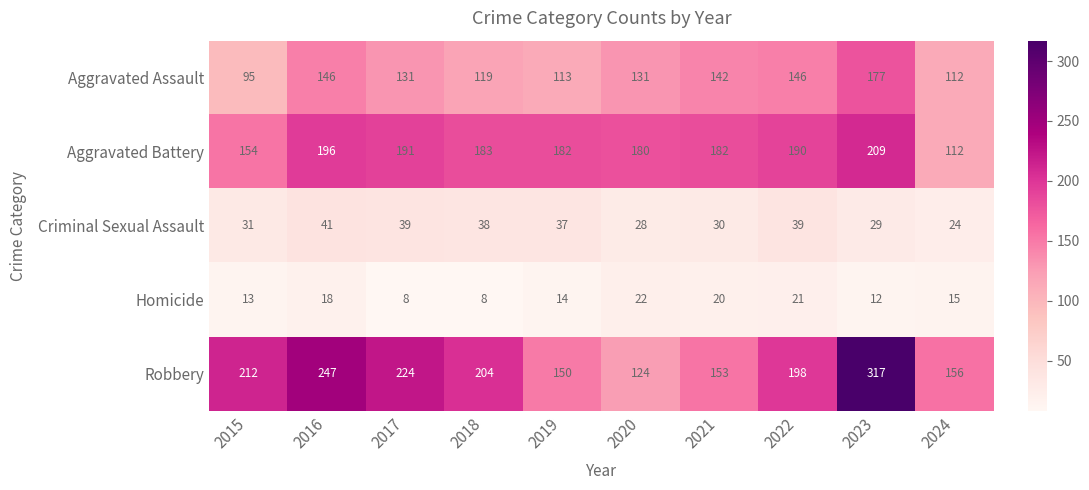

At which label does Aggravated Battery first exceed 183?

2016